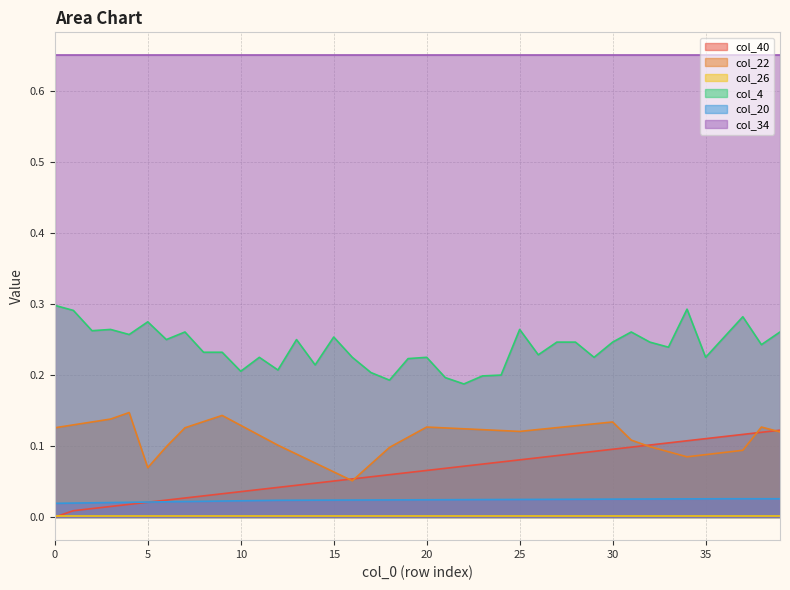

What is the difference between the maximum and minimum values in the col_22 series?

0.1